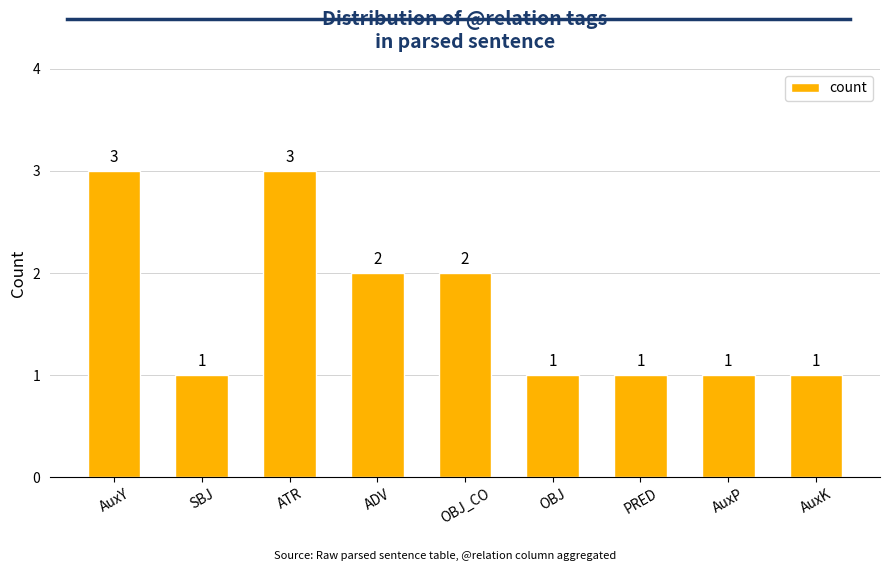

What is the greatest value displayed?

3